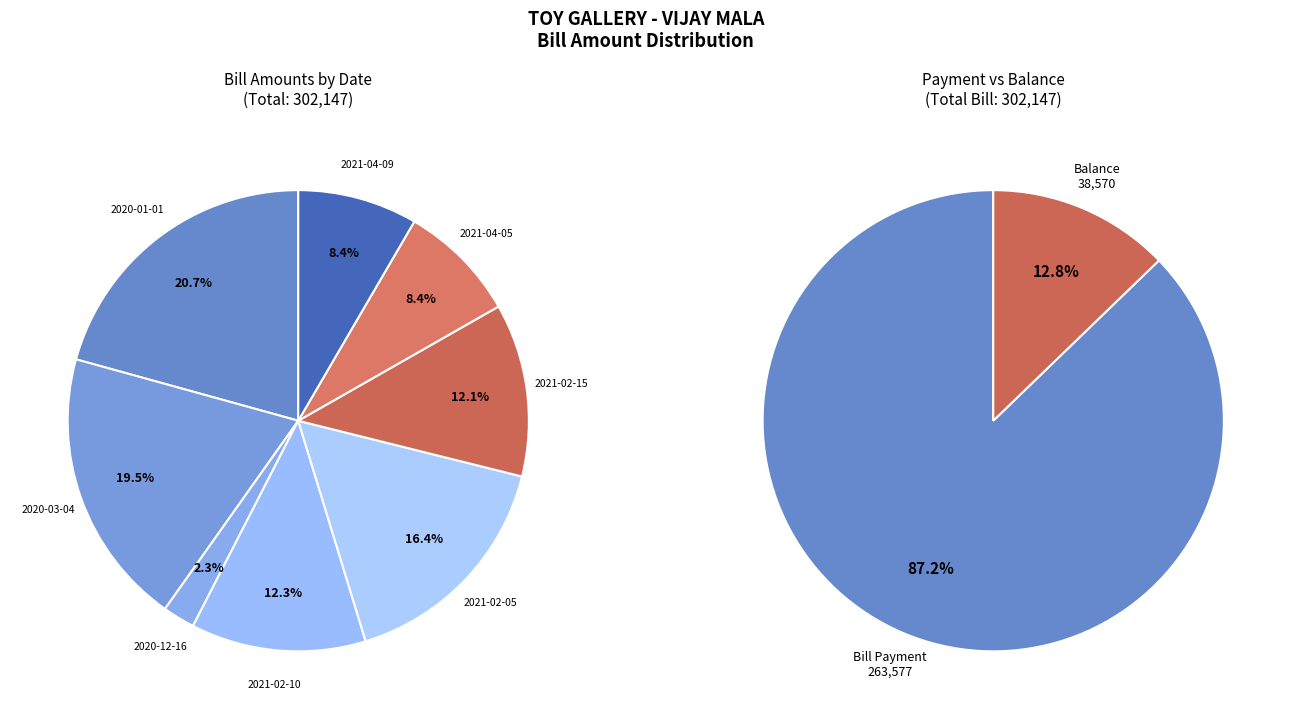

What is the total percentage of 2021-02-10 and 2020-12-16?

14.5%